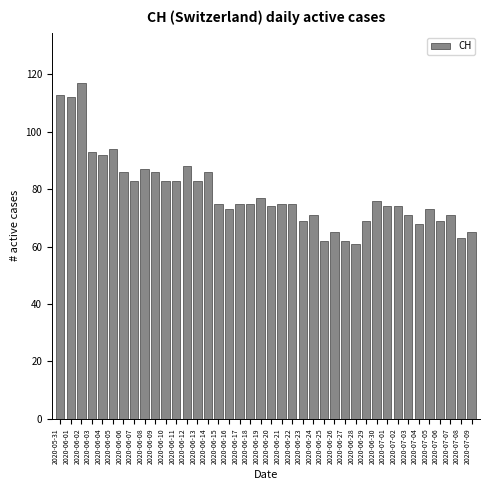

What is the sum of the values at 2020-06-26 and 2020-06-30?

141